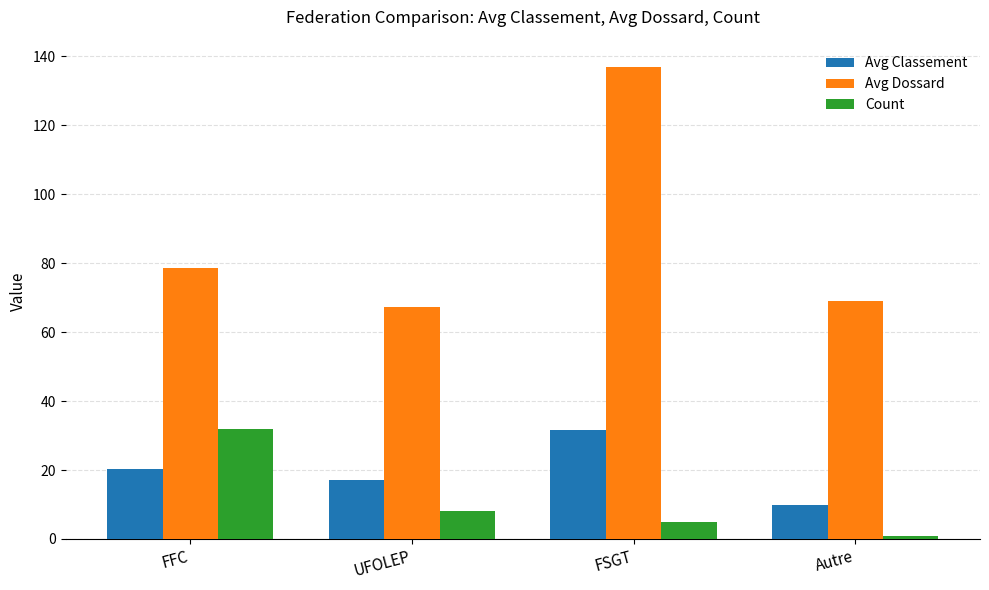

What is the label of the 4th bar from the right?

FFC